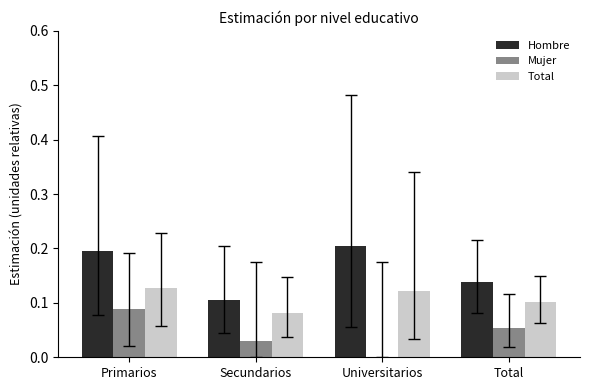

The Hombre series shows 0.1 at Secundarios. True or false?

True